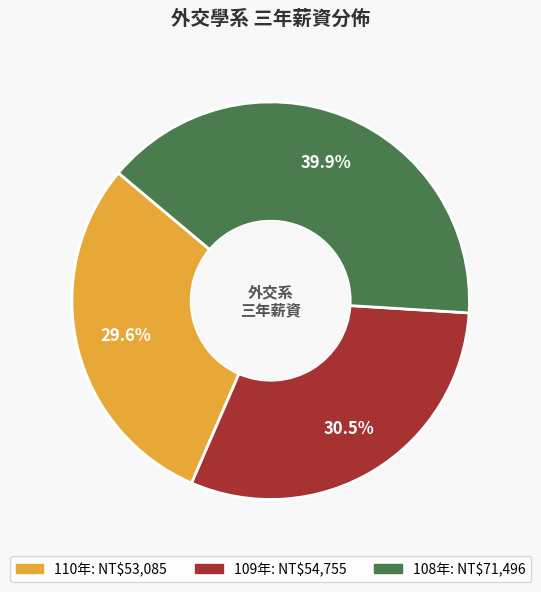

Does 110年 account for over 50% of the chart?

No